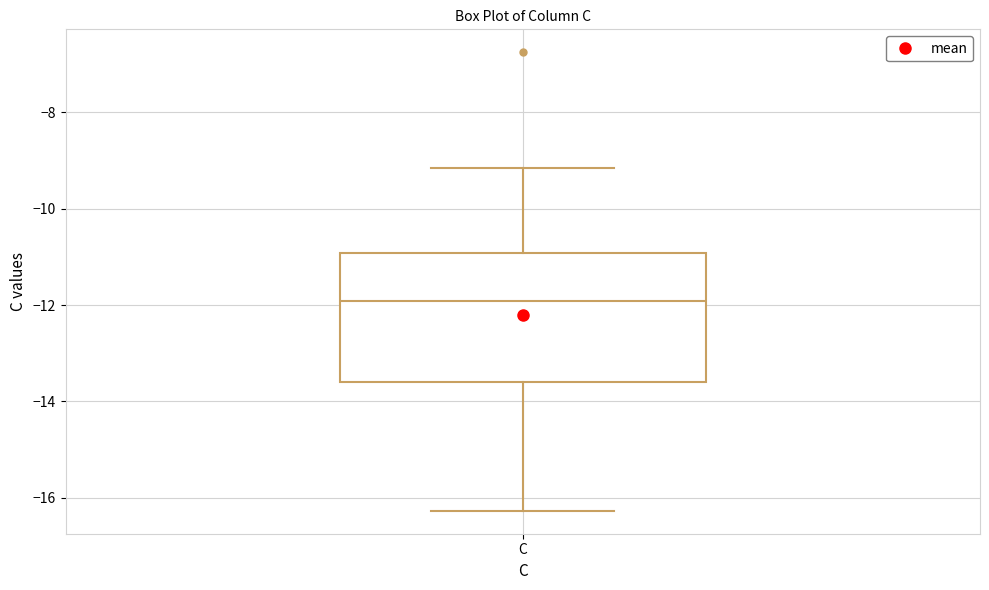

Where is the upper edge of the box for C on the y-axis? The values are not printed on the chart, so give them approximately, as read against the axis.

-11.0